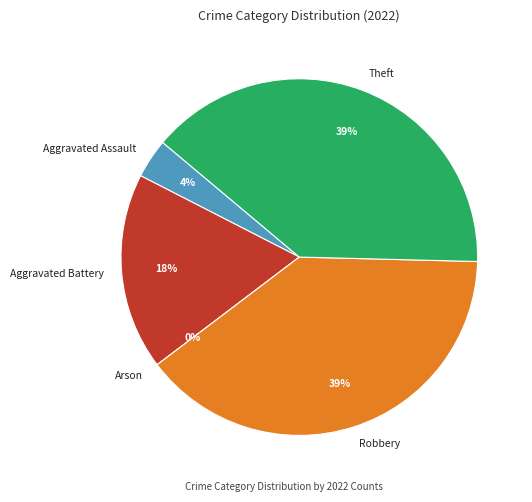

To the nearest percent, what portion does Robbery represent?

39%